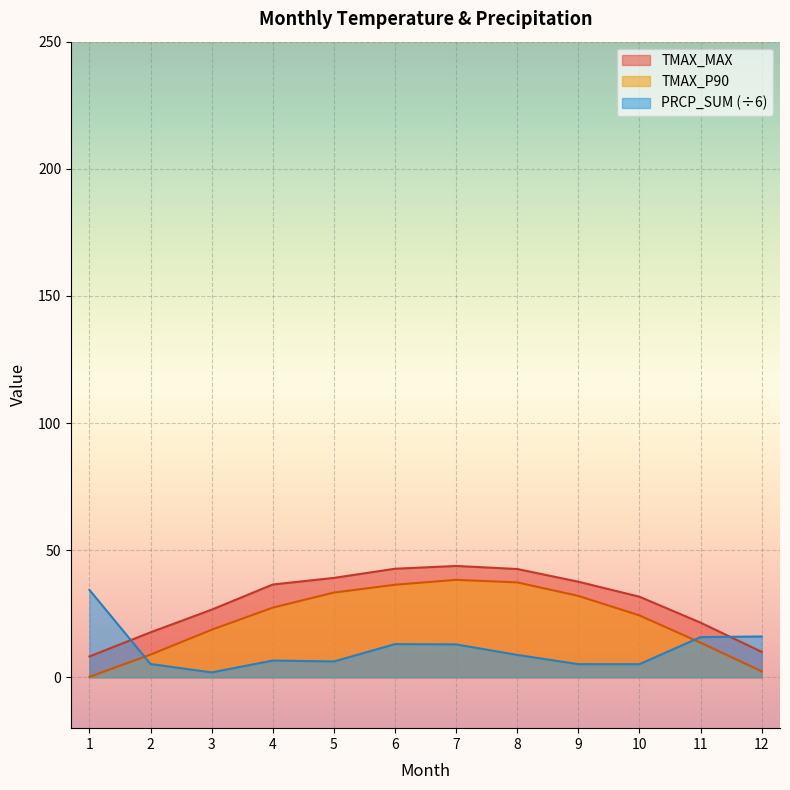

Reading left to right, what are all the values shown in this chart?

TMAX_P90: 0.2	8.9	18.7	27.4	33.3	36.4	38.3	37.3	32.0	24.4	13.6	2.4
TMAX_MAX: 8.2	17.7	26.6	36.5	39.1	42.7	43.8	42.6	37.6	31.7	21.5	10.0
PRCP_SUM: 34.4	5.2	1.9	6.6	6.2	13.1	12.9	8.8	5.2	5.2	15.8	16.1